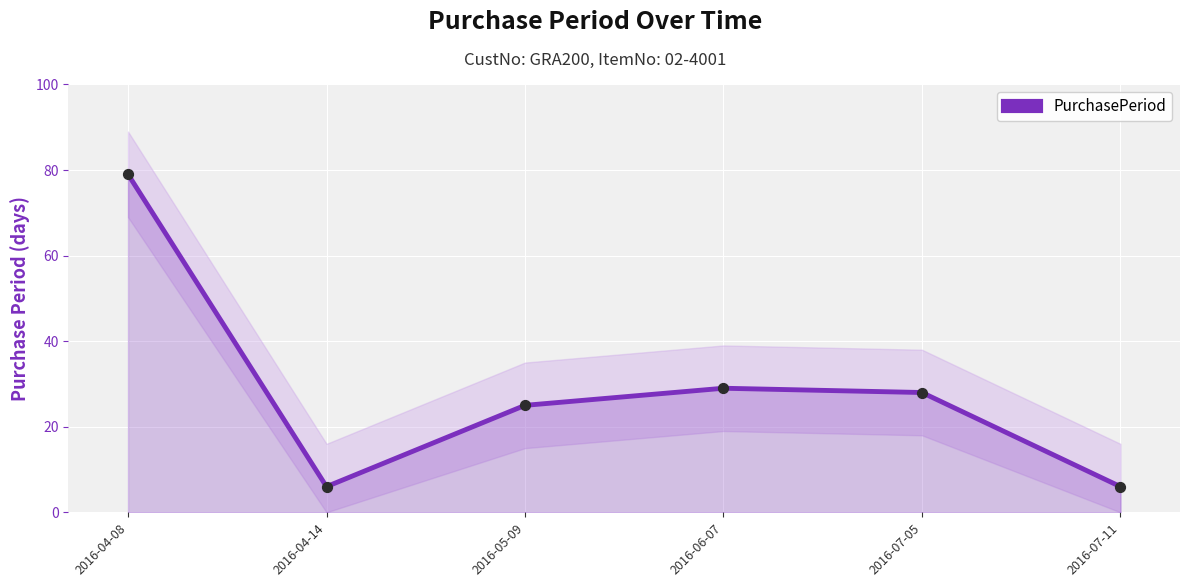

What is the change in value from 2016-05-09 to 2016-06-07?

+4